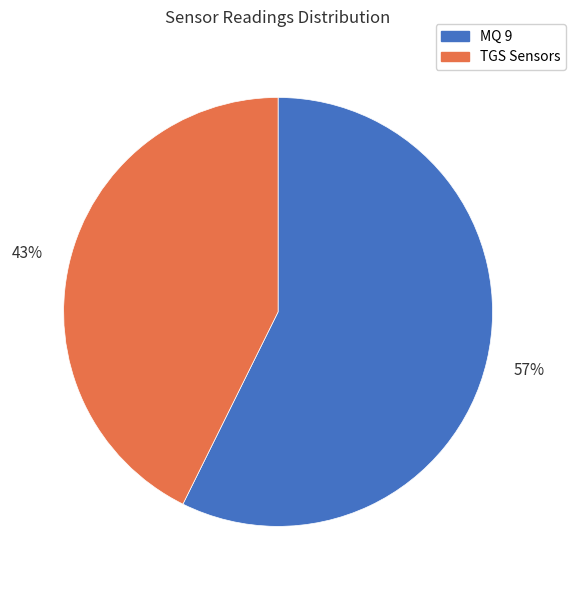

How many segments does this pie chart have?

2